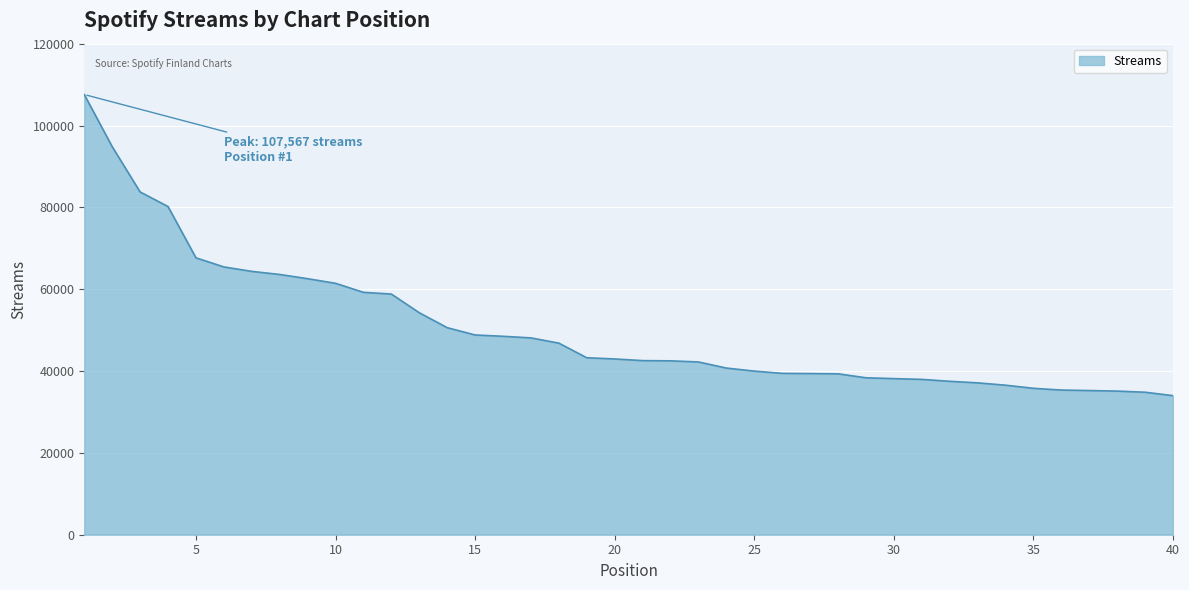

What is the minimum value shown in the chart?

33981